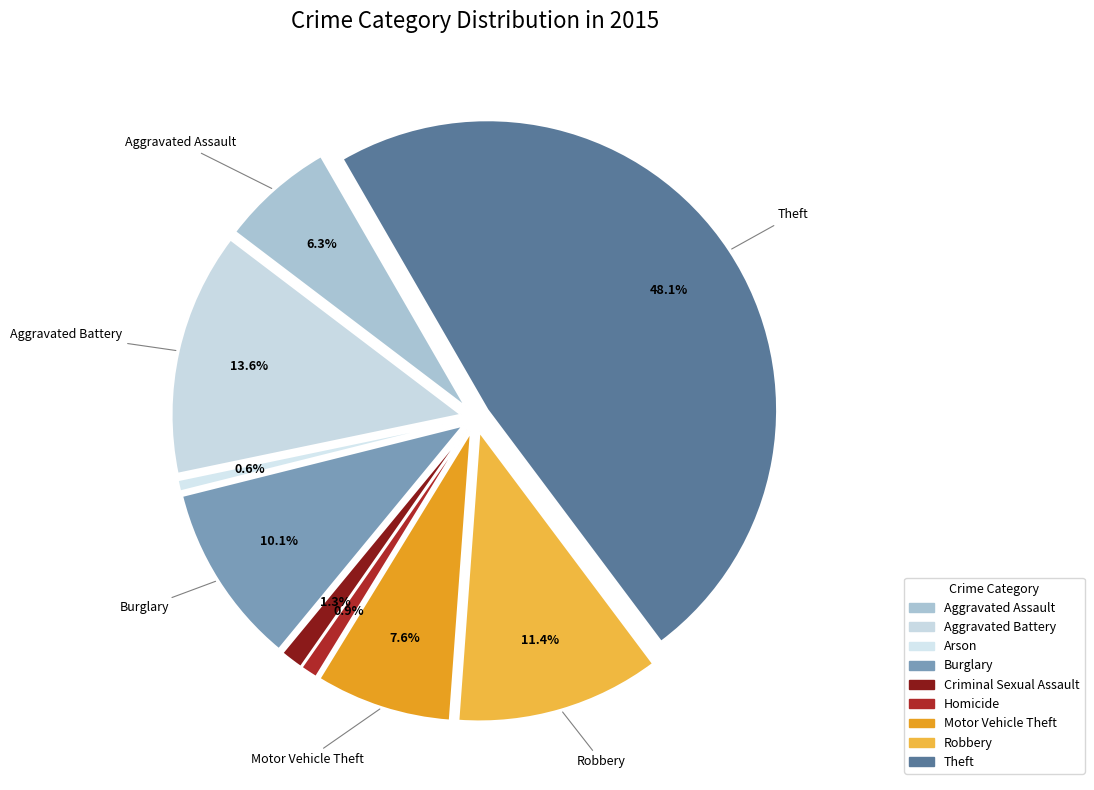

Is the sum of Homicide and Burglary greater than half?

No